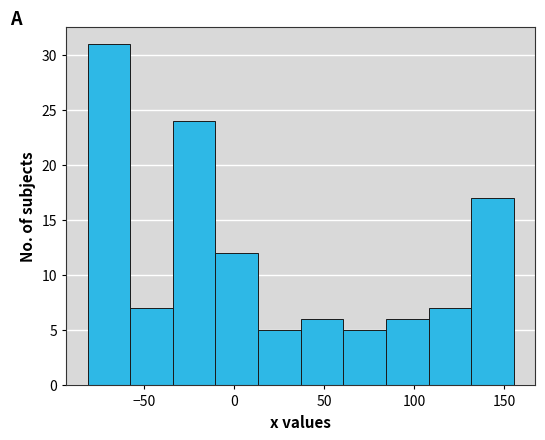

Reading left to right, list every bar in this chart as the range it spans on the x-axis followed by its height. Neither the bar edges nor the heights are printed on the chart, so give them approximately, as read against the axes.

-80 to -60: 31
-60 to -35: 7
-35 to -10: 24
-10 to 15: 12
15 to 35: 5
35 to 60: 6
60 to 85: 5
85 to 110: 6
110 to 130: 7
130 to 155: 17